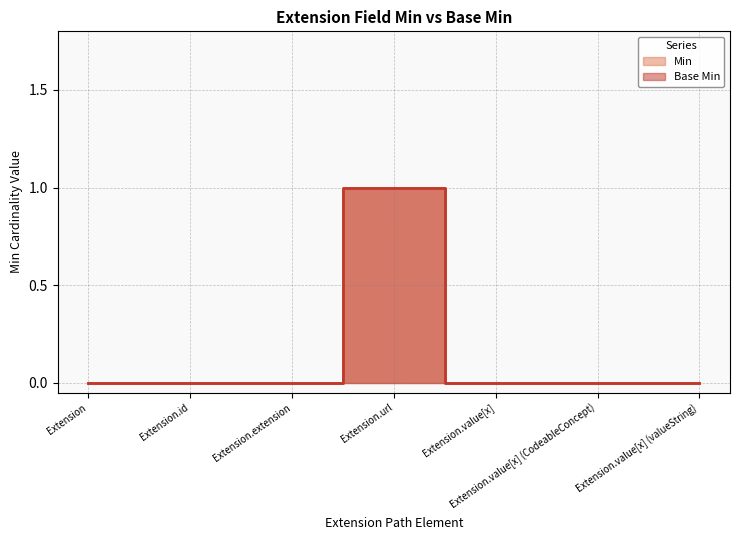

Which series changed the most between Extension.id and Extension.extension?

Min